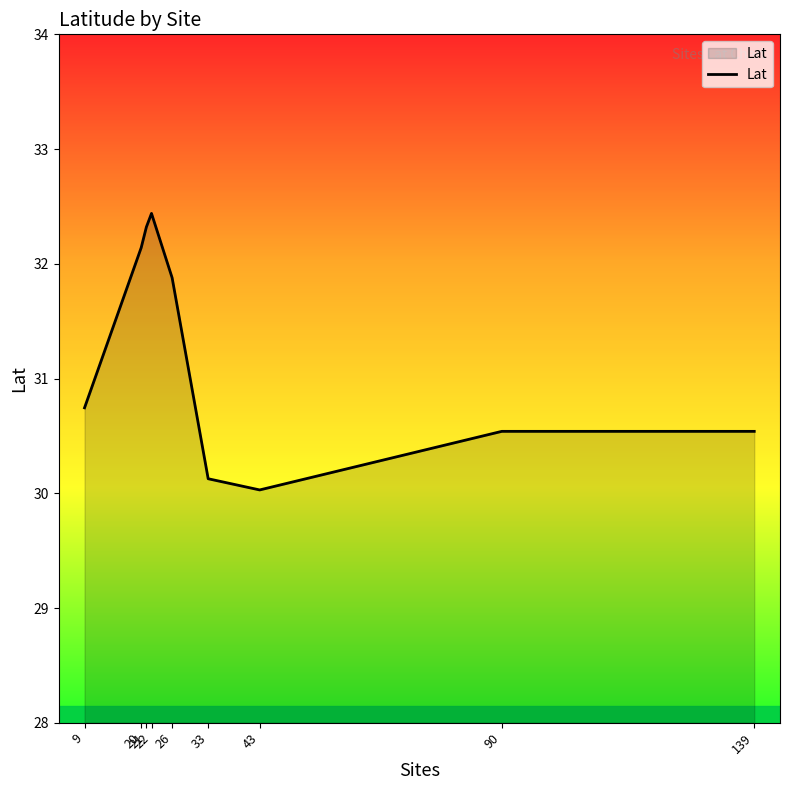

What is the average value?

31.2